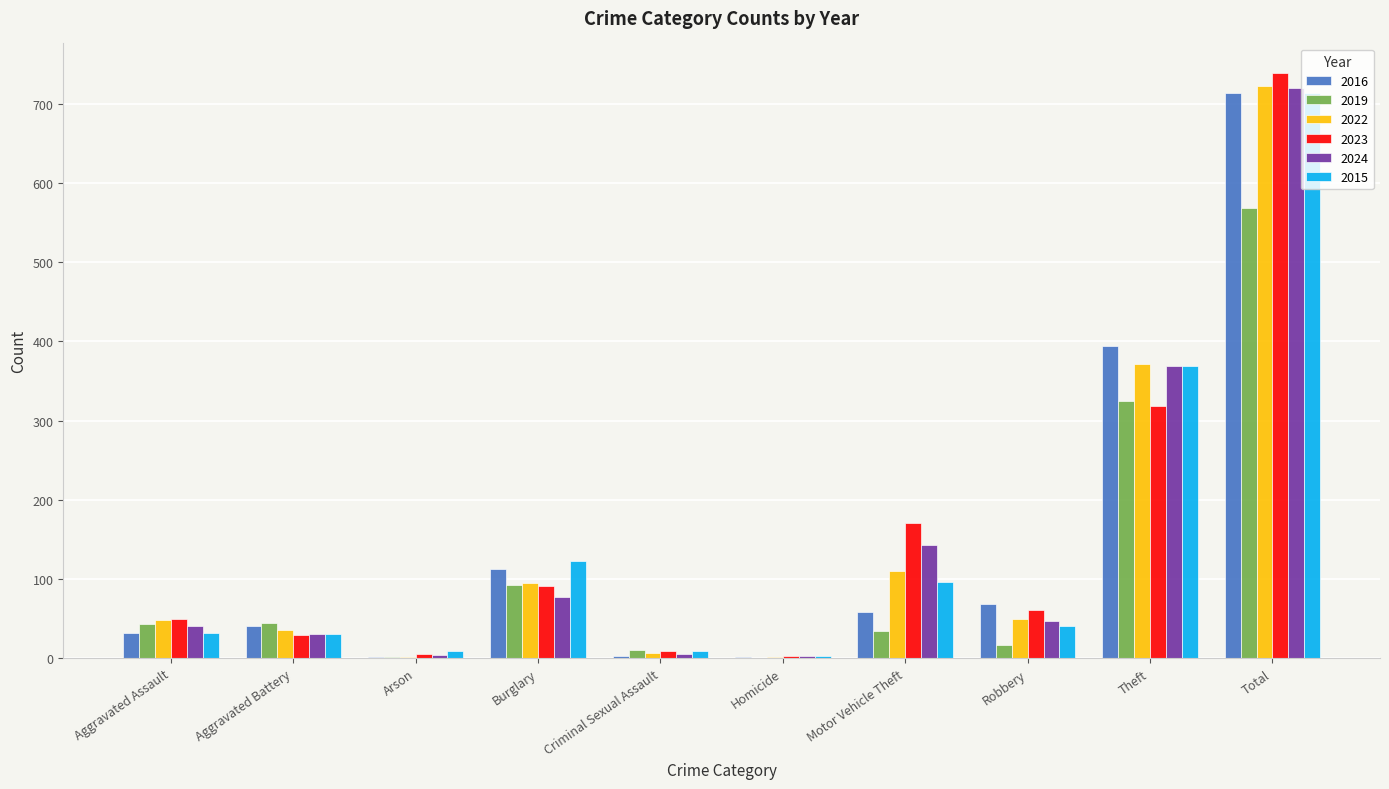

Read the 2024 value at Robbery.

47